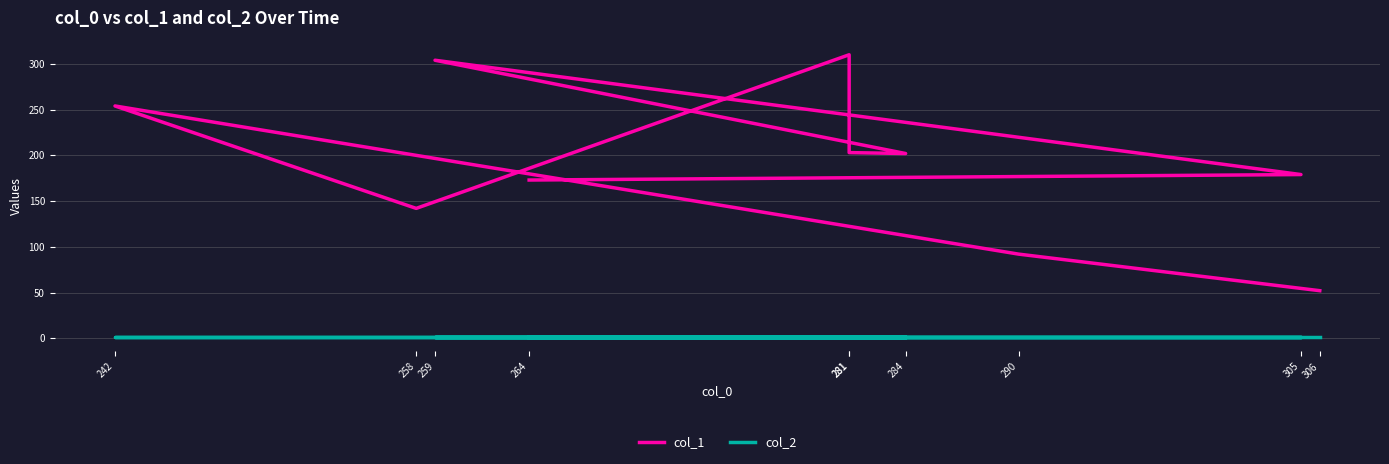

Where is col_1 nearest to the value 181?

305